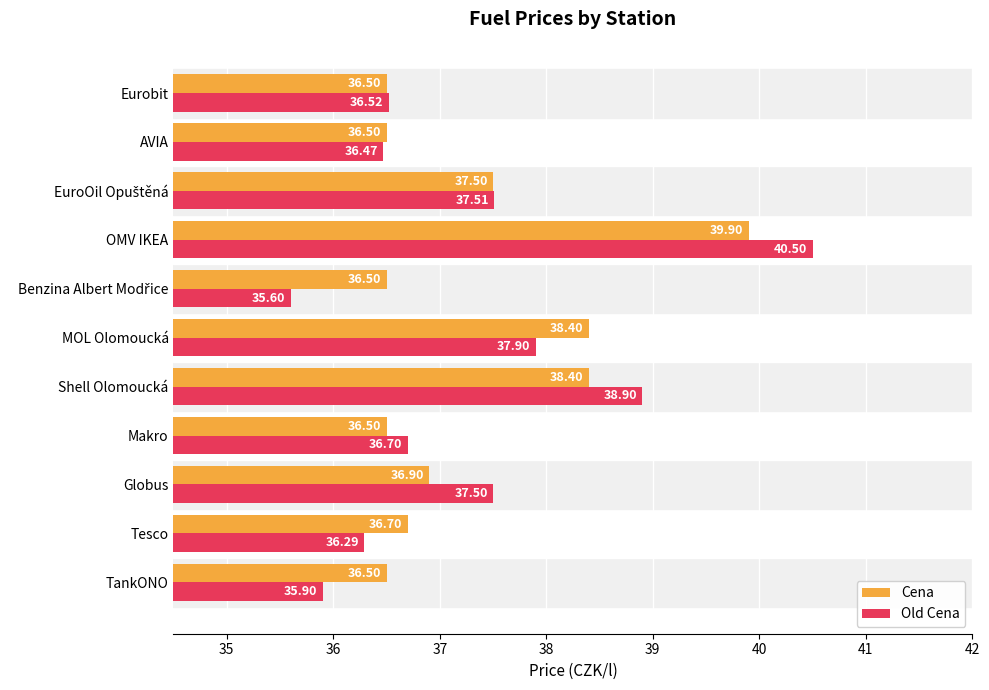

Which series has the largest range (max minus min)?

Old Cena